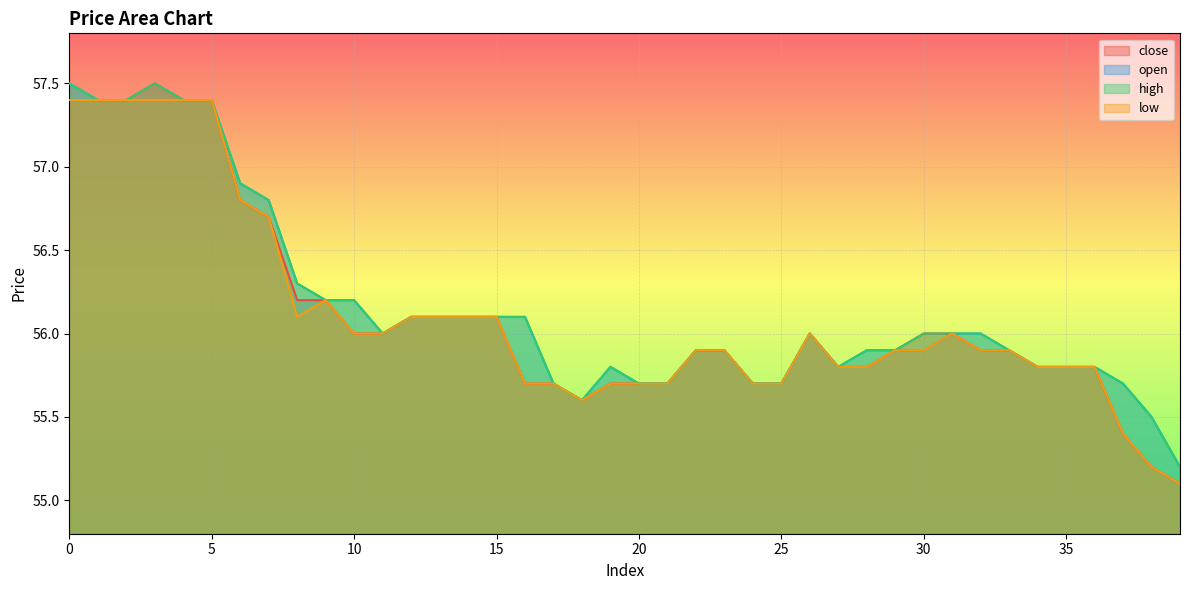

Reading left to right, list all the values displayed in this chart.

close: 0=57.4	1=57.4	2=57.4	3=57.5	4=57.4	5=57.4	6=56.8	7=56.7	8=56.2	9=56.2	10=56.0	11=56.0	12=56.1	13=56.1	14=56.1	15=56.1	16=55.7	17=55.7	18=55.6	19=55.7	20=55.7	21=55.7	22=55.9	23=55.9	24=55.7	25=55.7	26=56.0	27=55.8	28=55.8	29=55.9	30=56.0	31=56.0	32=55.9	33=55.9	34=55.8	35=55.8	36=55.8	37=55.4	38=55.2	39=55.1
open: 0=57.5	1=57.4	2=57.4	3=57.4	4=57.4	5=57.4	6=56.9	7=56.8	8=56.3	9=56.2	10=56.2	11=56.0	12=56.1	13=56.1	14=56.1	15=56.1	16=56.1	17=55.7	18=55.6	19=55.8	20=55.7	21=55.7	22=55.9	23=55.9	24=55.7	25=55.7	26=56.0	27=55.8	28=55.9	29=55.9	30=55.9	31=56.0	32=56.0	33=55.9	34=55.8	35=55.8	36=55.8	37=55.7	38=55.5	39=55.2
high: 0=57.5	1=57.4	2=57.4	3=57.5	4=57.4	5=57.4	6=56.9	7=56.8	8=56.3	9=56.2	10=56.2	11=56.0	12=56.1	13=56.1	14=56.1	15=56.1	16=56.1	17=55.7	18=55.6	19=55.8	20=55.7	21=55.7	22=55.9	23=55.9	24=55.7	25=55.7	26=56.0	27=55.8	28=55.9	29=55.9	30=56.0	31=56.0	32=56.0	33=55.9	34=55.8	35=55.8	36=55.8	37=55.7	38=55.5	39=55.2
low: 0=57.4	1=57.4	2=57.4	3=57.4	4=57.4	5=57.4	6=56.8	7=56.7	8=56.1	9=56.2	10=56.0	11=56.0	12=56.1	13=56.1	14=56.1	15=56.1	16=55.7	17=55.7	18=55.6	19=55.7	20=55.7	21=55.7	22=55.9	23=55.9	24=55.7	25=55.7	26=56.0	27=55.8	28=55.8	29=55.9	30=55.9	31=56.0	32=55.9	33=55.9	34=55.8	35=55.8	36=55.8	37=55.4	38=55.2	39=55.1